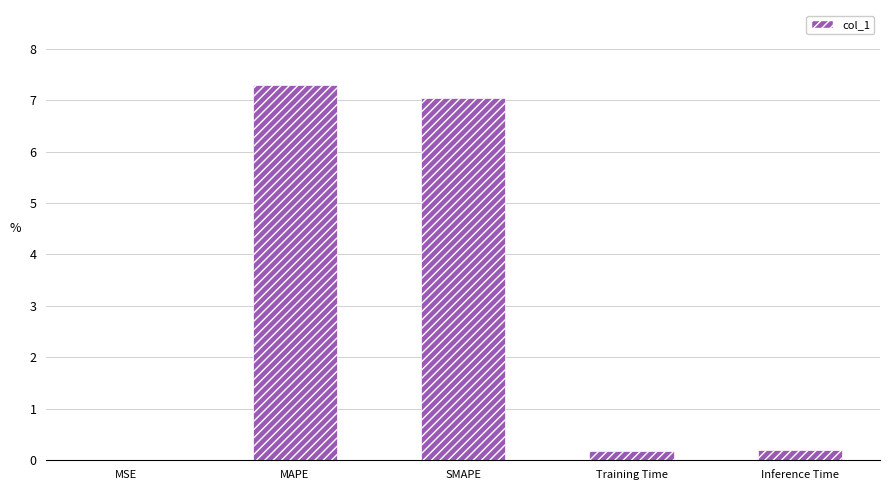

The chart shows a value of 7.3 at MAPE. True or false?

True